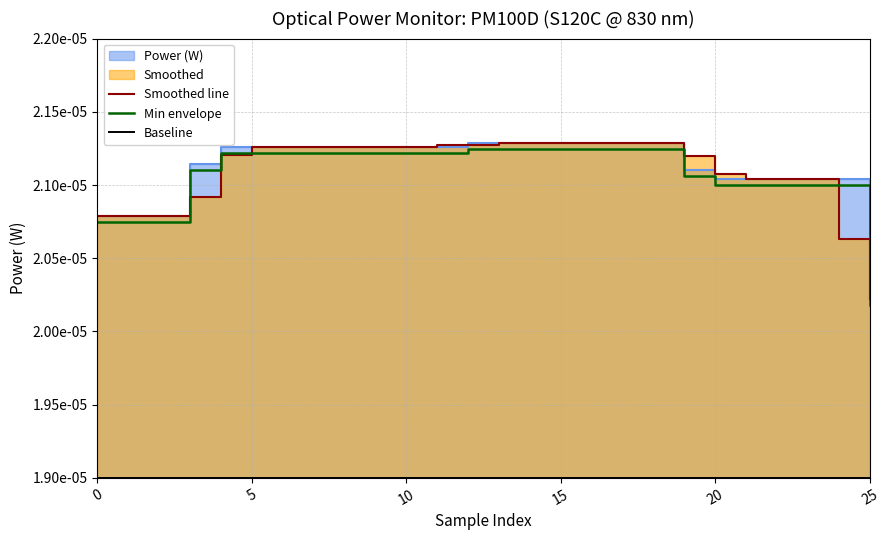

True or false: Power (W) has more than 2 interior local peaks.

False